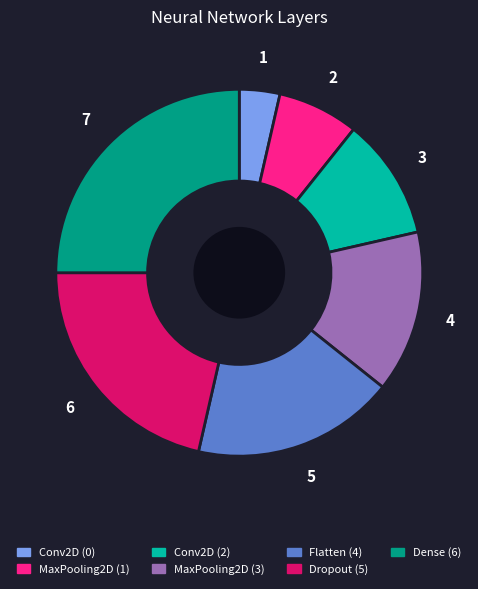

What is the largest slice in the pie chart?

Dense (6)